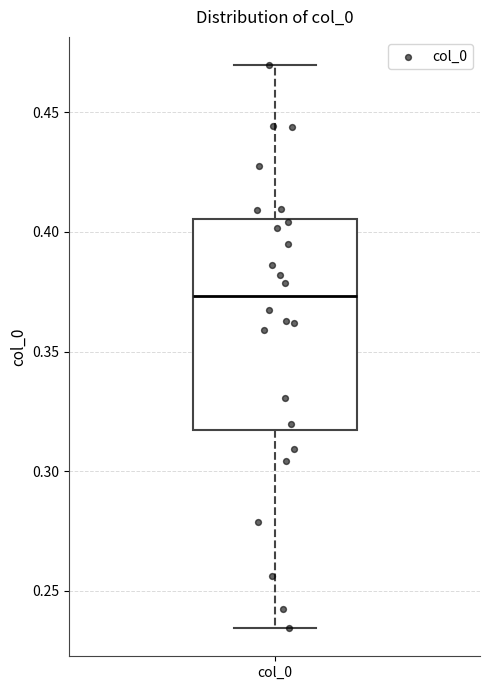

Transcribe this box plot: give where the median line is, the range the box spans, and where the two whiskers end, as read against the y-axis. The values are not printed on the chart, so give them approximately, as read against the axis.

median 0.375, box 0.315 to 0.405, whiskers 0.235 to 0.470